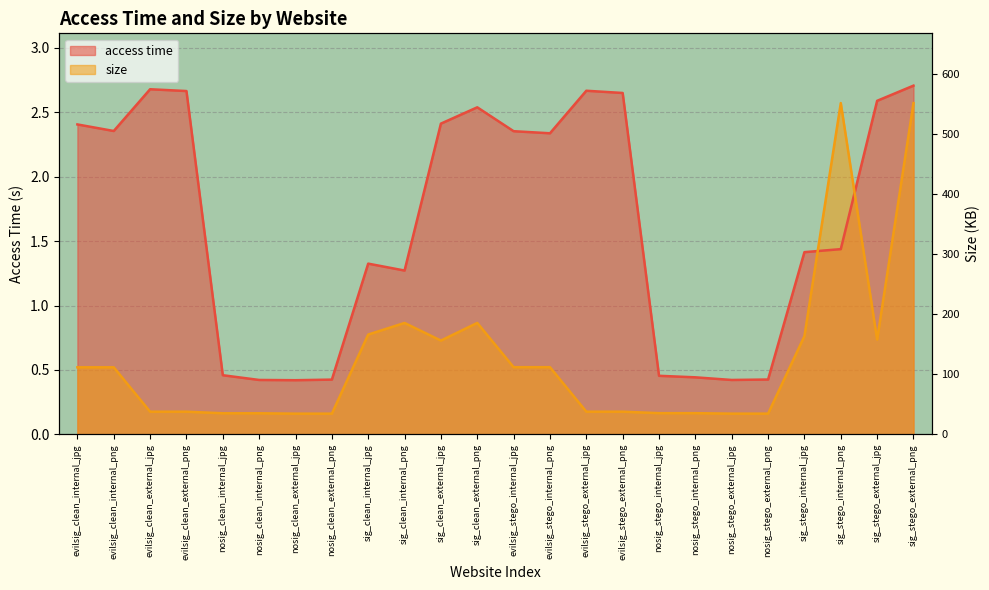

Rank the series by their maximum value, from highest to lowest.

access time, size